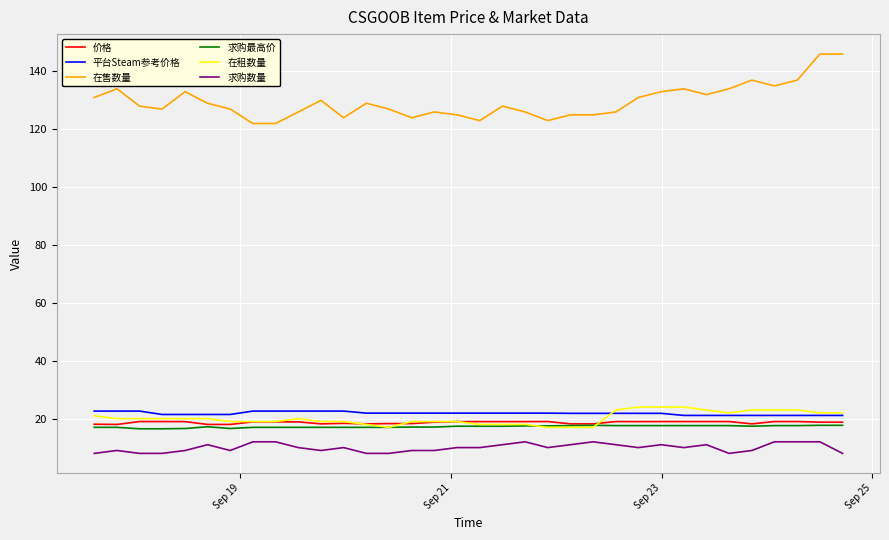

Which series has the largest total across all categories?

在售数量